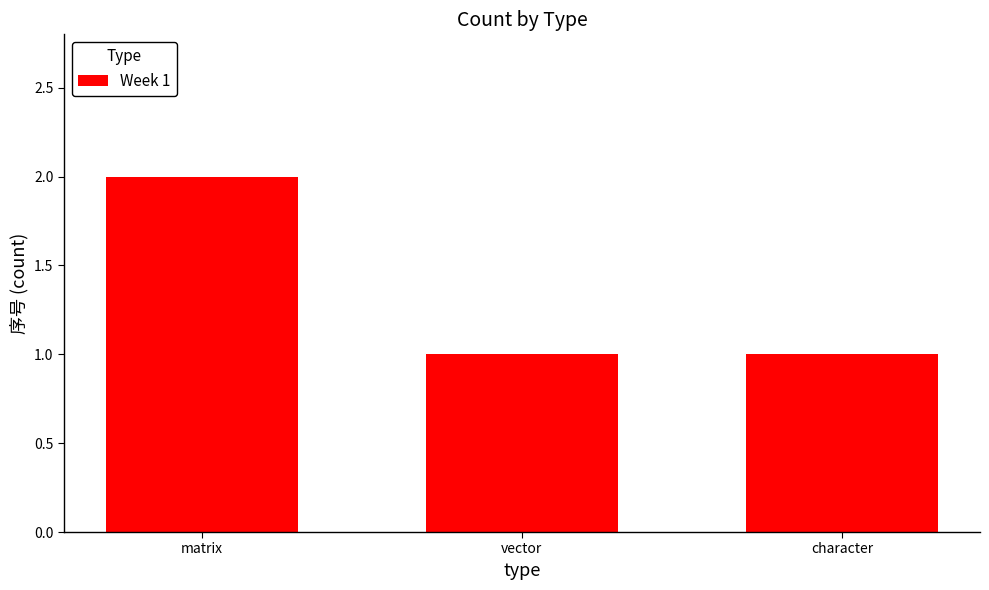

Reading left to right, what are all the values shown in this chart?

matrix=2	vector=1	character=1